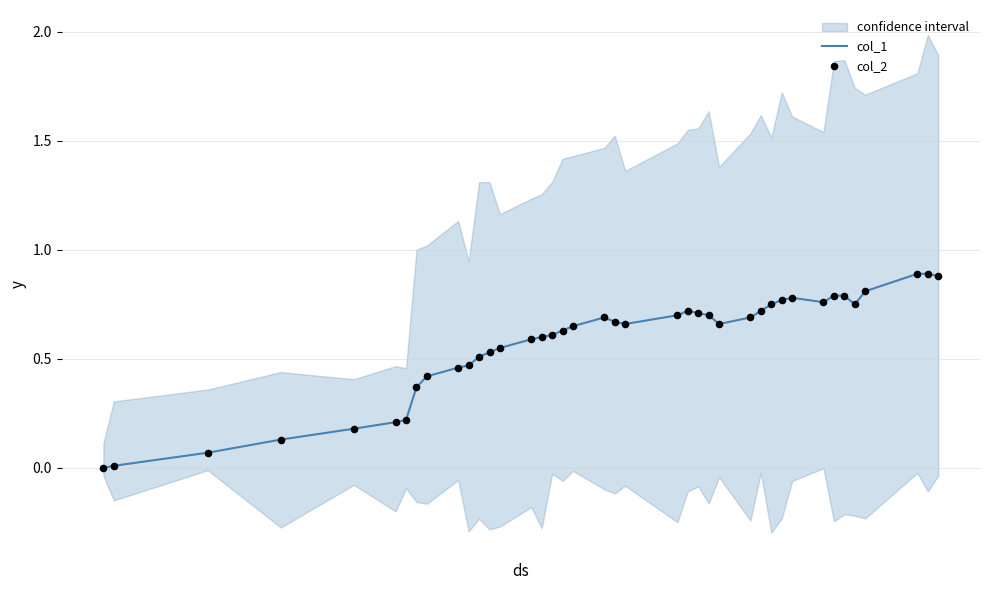

Which series contains the highest Y value?

col_1